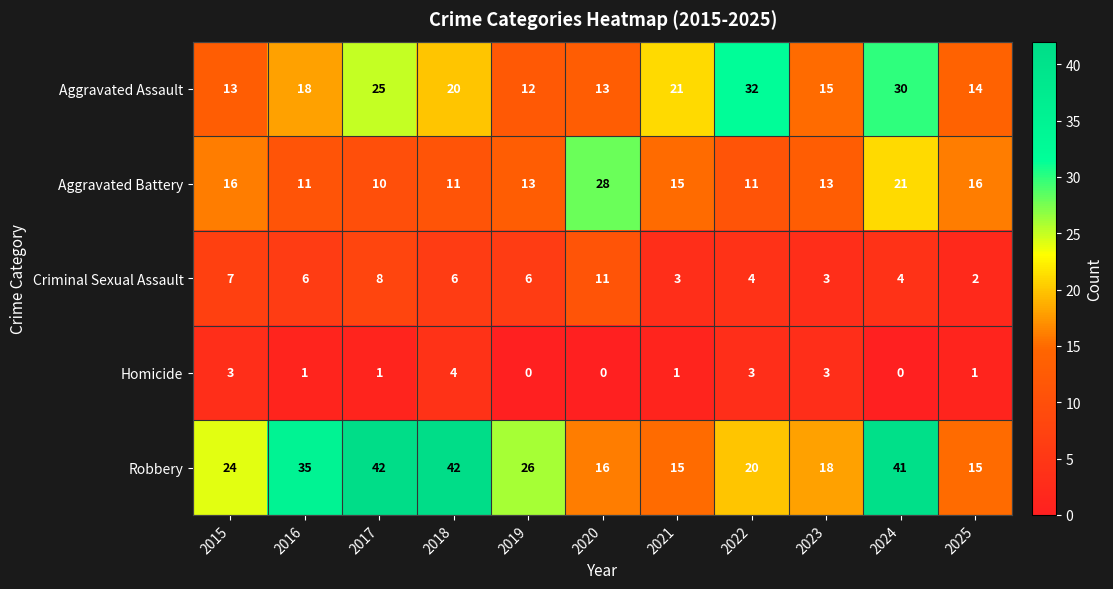

Between 2015 and 2017, which series saw the biggest shift?

Robbery